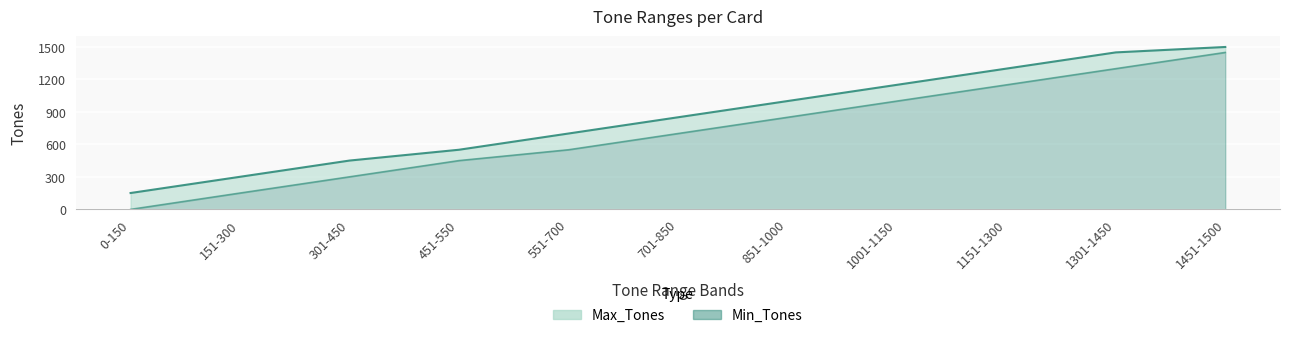

True or false: Min_Tones and Max_Tones intersect in this chart.

False